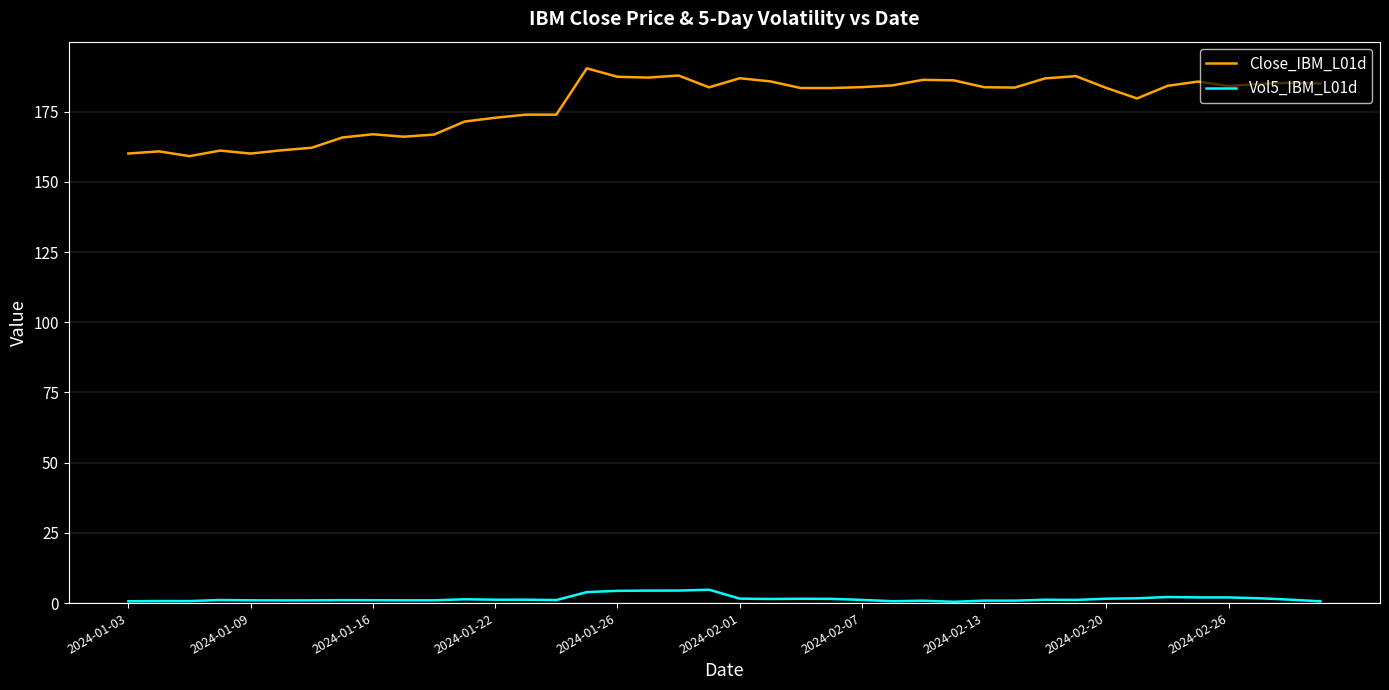

True or false: Close_IBM_L01d and Vol5_IBM_L01d intersect in this chart.

False